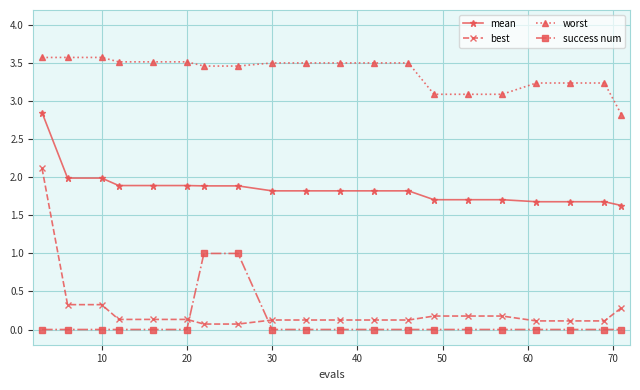

True or false: best and worst cross at least once.

False